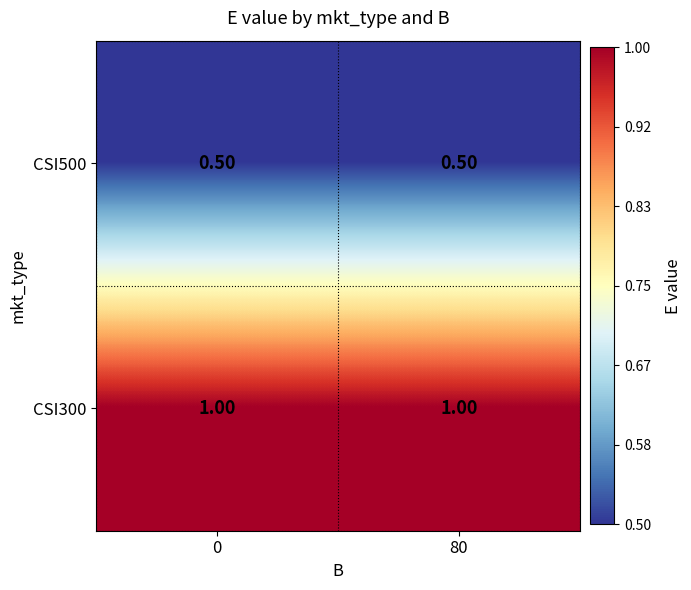

How many data points does each series have?

2